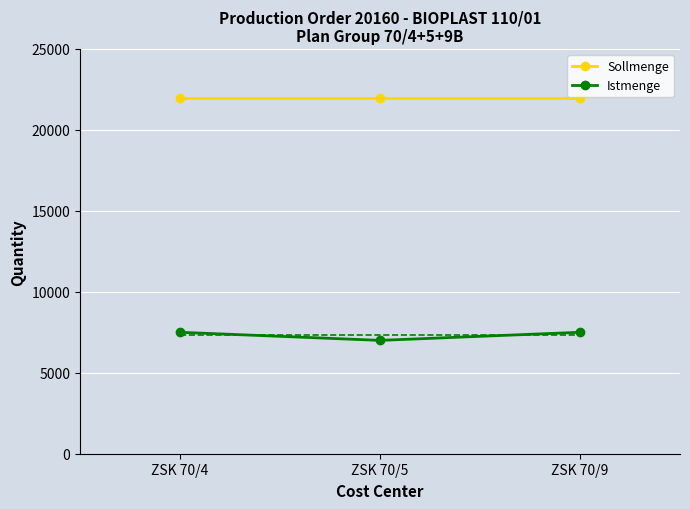

How many data points in Istmenge are less than 7500?

1